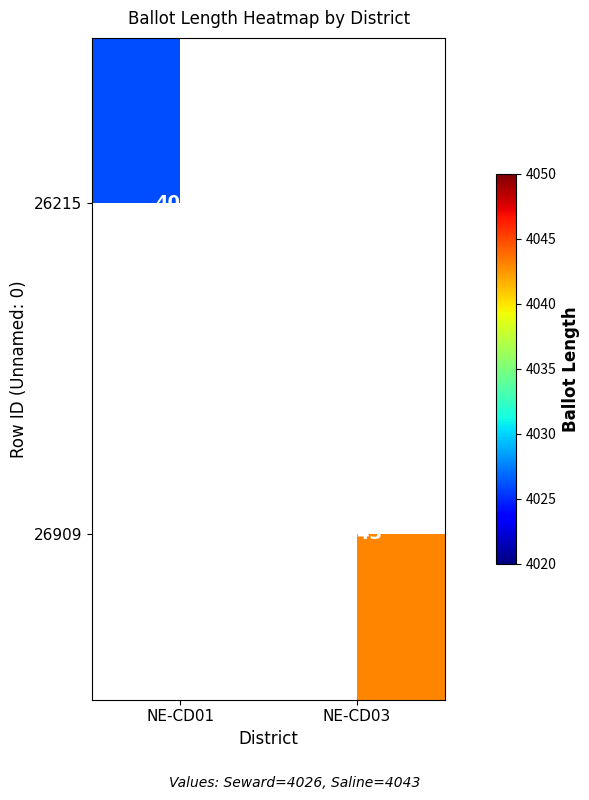

Is it true that 26215 equals 7137 at NE-CD01?

False